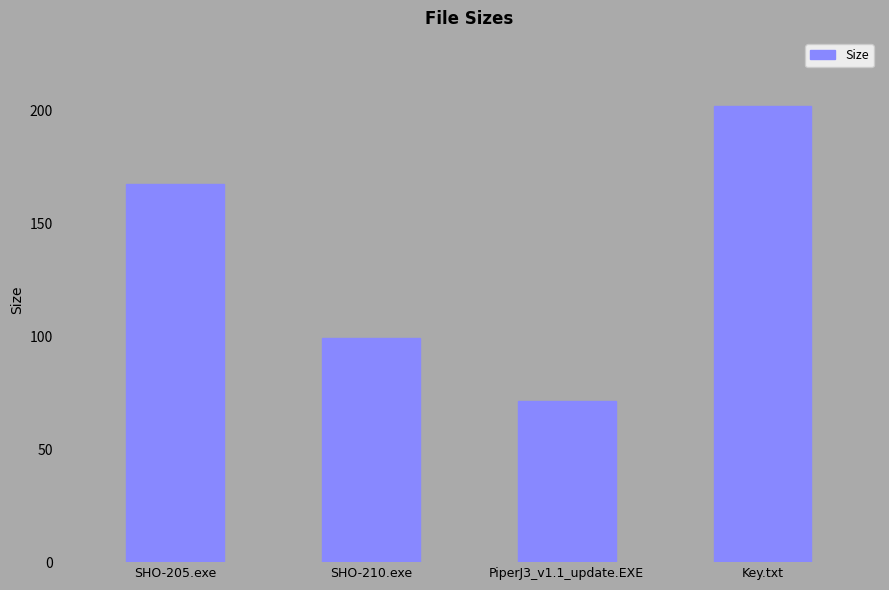

List the labels in order of value, smallest first.

PiperJ3_v1.1_update.EXE, SHO-210.exe, SHO-205.exe, Key.txt